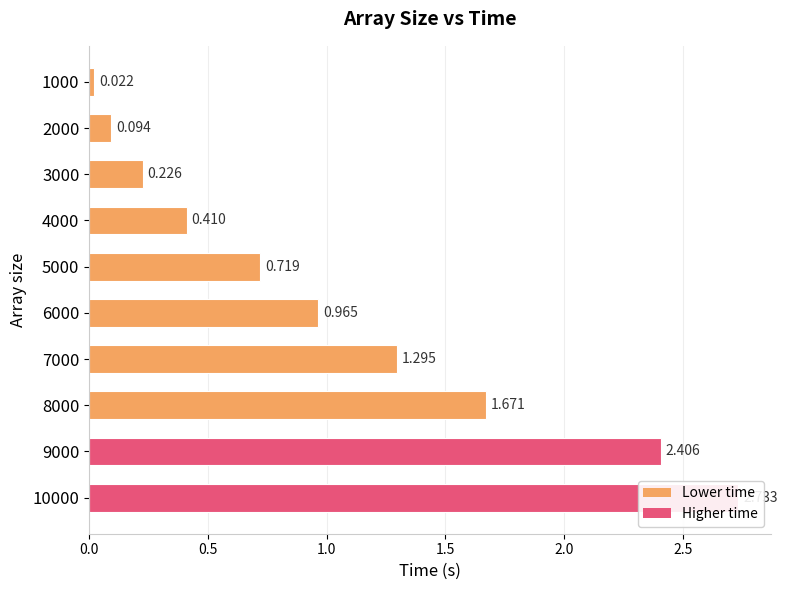

True or false: the data shows 0.6 at 7000.

False